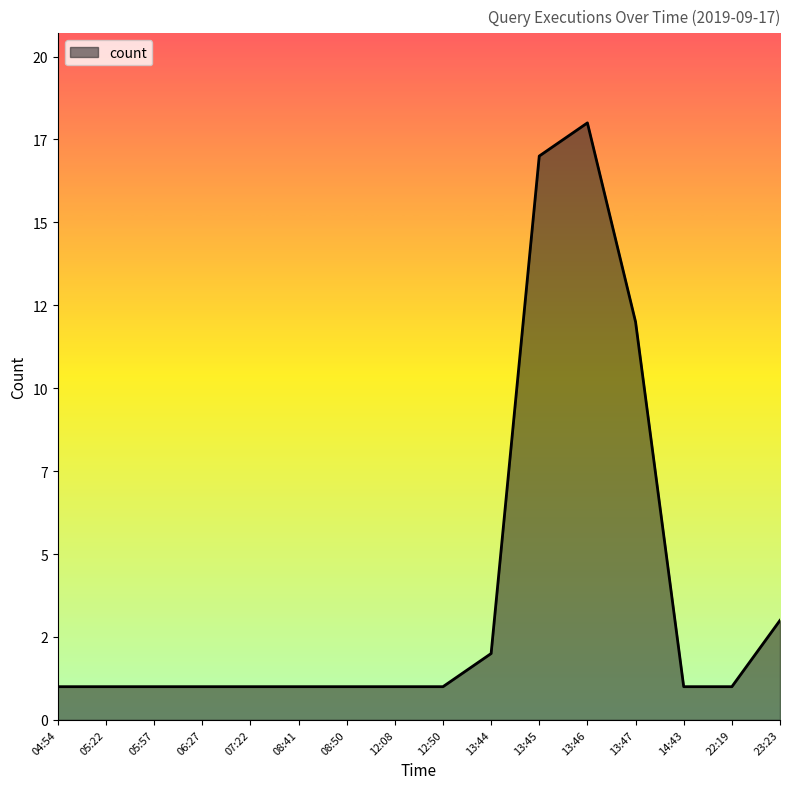

Reading left to right, what are all the values shown in this chart?

04:54=1	05:22=1	05:57=1	06:27=1	07:22=1	08:41=1	08:50=1	12:08=1	12:50=1	13:44=2	13:45=17	13:46=18	13:47=12	14:43=1	22:19=1	23:23=3